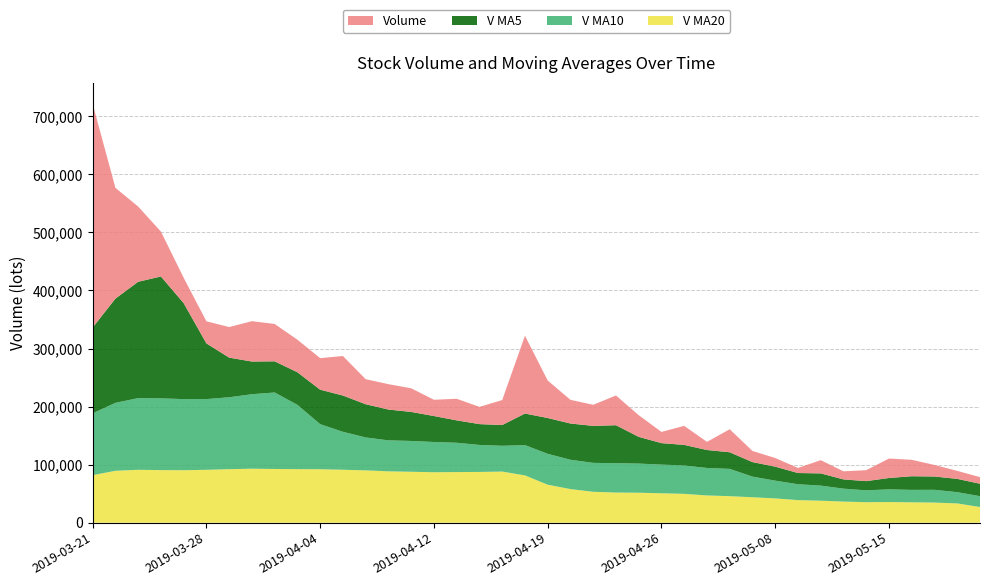

Reading right to left, extract all data points from this chart.

v_ma20: 27075.7	33203.2	34664.5	35153.3	35598.1	35323.4	36414.3	37903.0	38921.3	41886.6	43858.5	45703.7	46937.9	49713.2	50707.9	51642.1	51963.4	53269.2	57933.8	65437.2	81472.6	88091.4	87430.1	87214.0	86955.6	87754.9	88494.0	90131.7	91201.9	92084.3	92237.3	92549.7	93013.2	92167.7	91076.6	90425.7	90599.8	91096.7	89406.7	81904.4
v_ma10: 18624.1	19398.7	21987.3	21397.8	21845.6	20428.9	22267.8	26002.1	27350.1	30556.6	35527.3	47007.7	47341.8	48908.8	49350.7	50218.0	50560.8	49803.8	50492.6	53216.5	52189.8	44399.8	46534.1	50517.5	52065.2	53066.1	53366.0	56734.6	65374.9	77657.8	110755.5	131783.0	128326.2	123910.5	121846.0	122443.7	123622.1	123528.8	117028.9	106510.7
v_ma5: 21394.7	22886.1	22918.6	23491.3	19583.1	15853.4	15911.2	21056.0	19304.4	24108.1	25004.3	28624.3	30948.2	35395.8	37005.0	46050.2	65391.1	63735.3	62421.9	61696.3	54385.9	35730.4	35872.3	38563.3	44736.8	49993.7	53069.0	57195.8	62471.6	59393.7	56138.5	53663.0	56273.4	68278.2	95922.0	165372.6	209903.0	200379.0	179542.8	147770.1
volume: 11446.0	13769.6	19923.0	28307.0	33528.0	18902.9	13931.9	22786.8	8765.9	14879.6	19192.0	39656.0	14028.5	32784.5	19360.7	37292.0	51275.5	36266.0	40831.0	64586.5	133996.5	42996.5	29699.0	37202.7	28034.5	40719.5	43706.0	43154.0	68069.9	54319.0	56096.3	64340.0	69533.0	52680.0	38043.0	43718.8	77392.2	129557.1	190898.8	385295.9